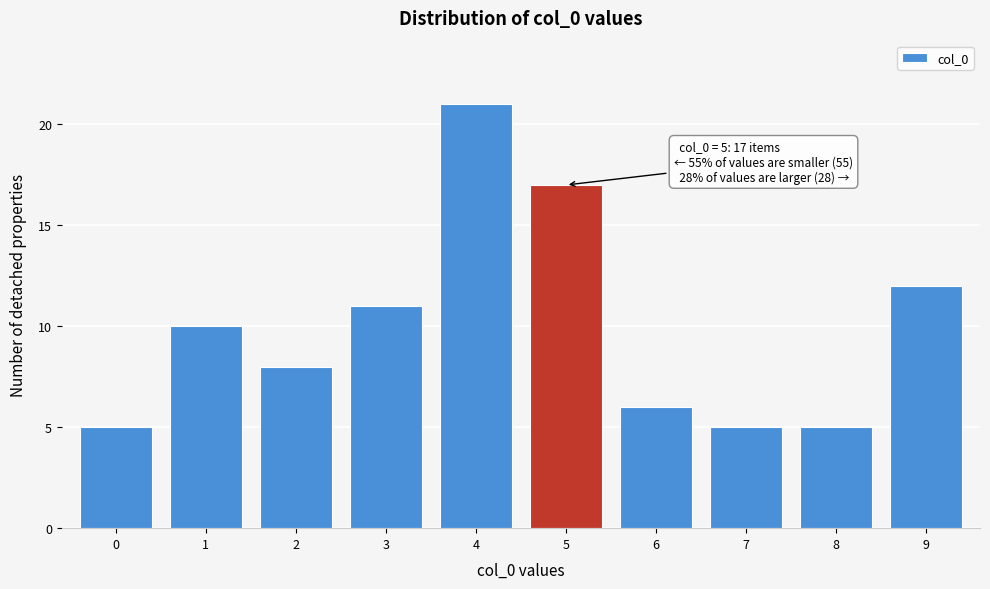

Reading left to right, extract all data points from this chart.

0=5	1=10	2=8	3=11	4=21	5=17	6=6	7=5	8=5	9=12